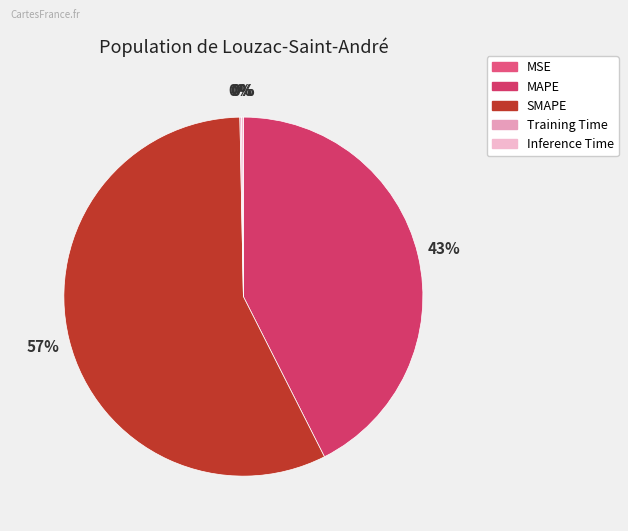

Does Training Time represent more than half of the total?

No